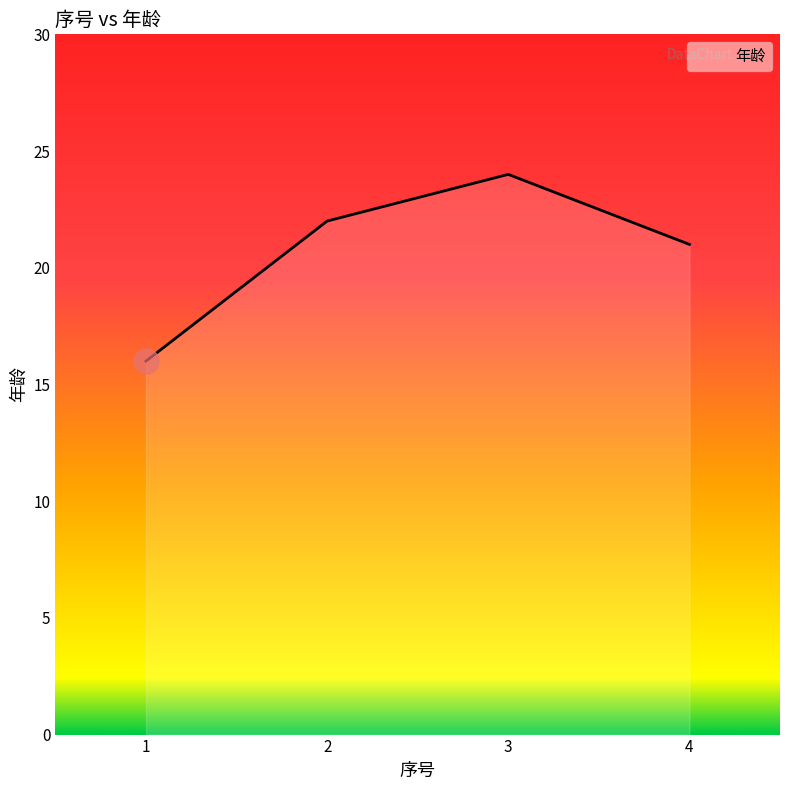

Reading left to right, list all the values displayed in this chart.

1=16	2=22	3=24	4=21